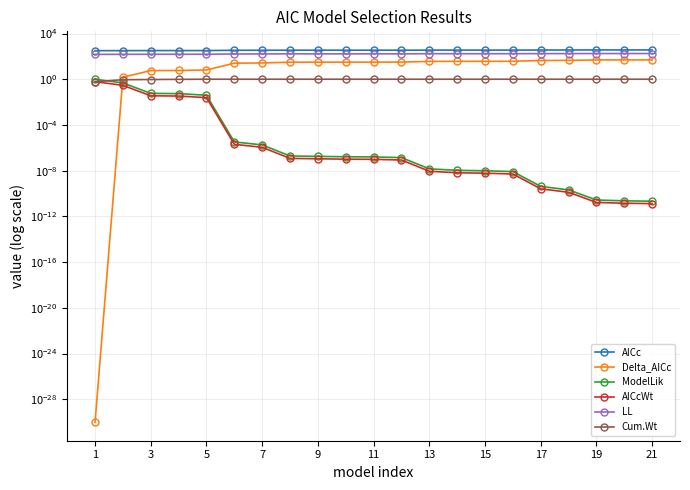

What is the spread (max minus min) of values at 19?

346.6